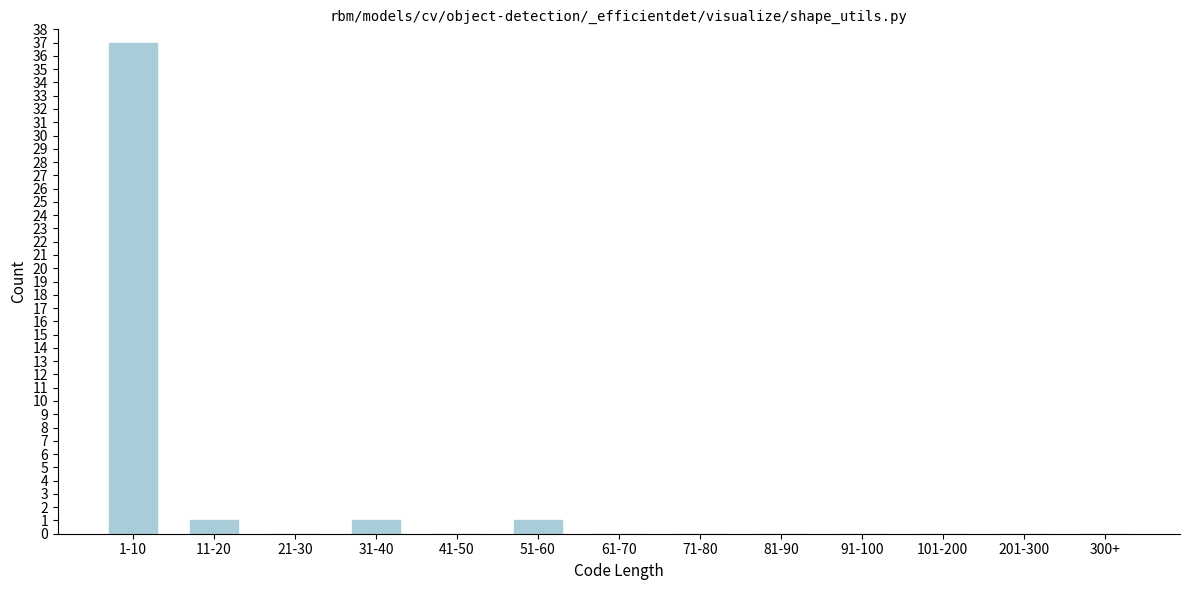

Reading left to right, list all the values displayed in this chart.

1-10=37	11-20=1	21-30=0	31-40=1	41-50=0	51-60=1	61-70=0	71-80=0	81-90=0	91-100=0	101-200=0	201-300=0	300+=0